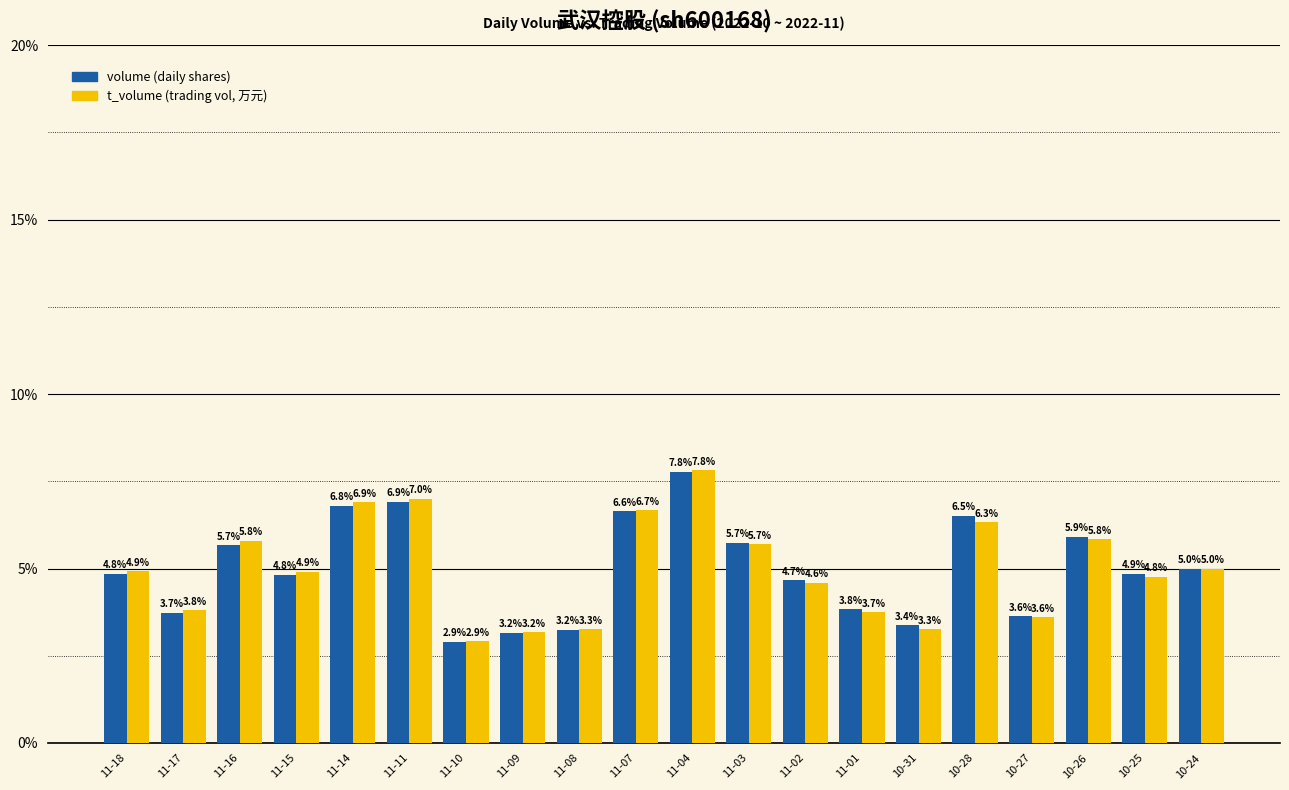

How many categories are shown in the chart?

20